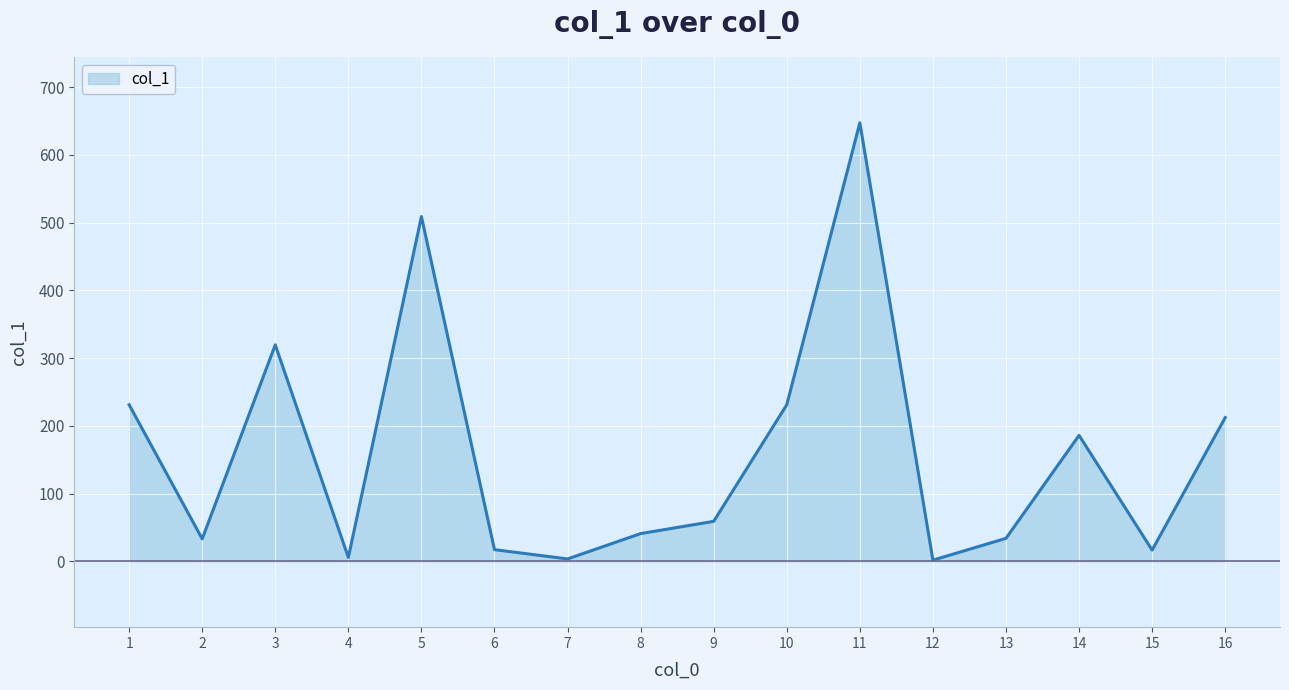

Where does the data first go above 59?

1